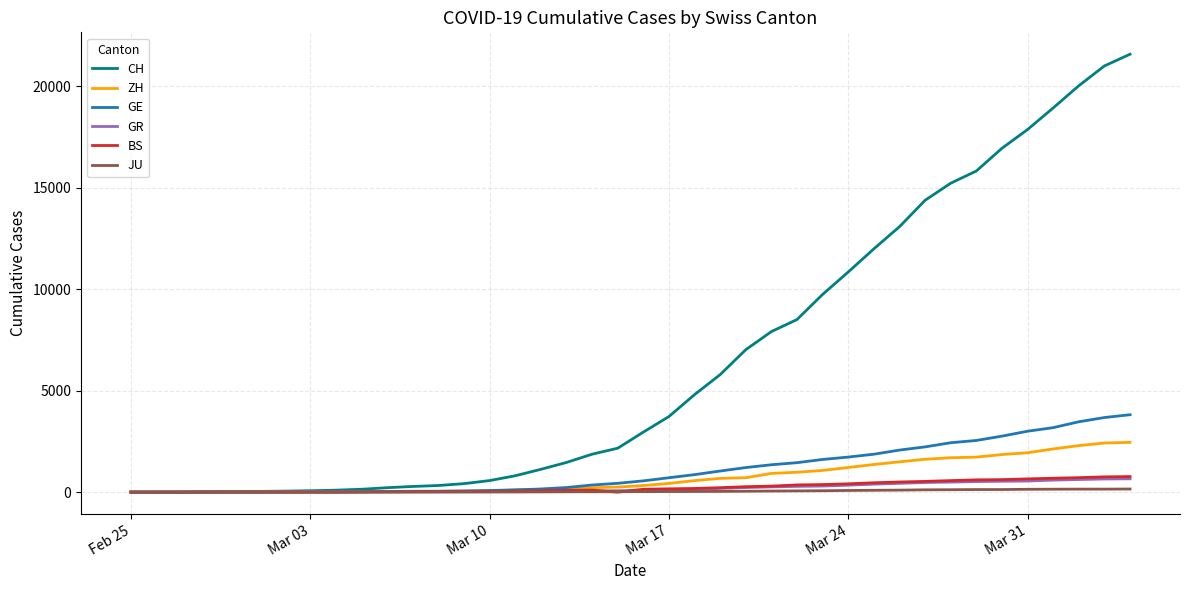

What is the maximum value for ZH?

2455